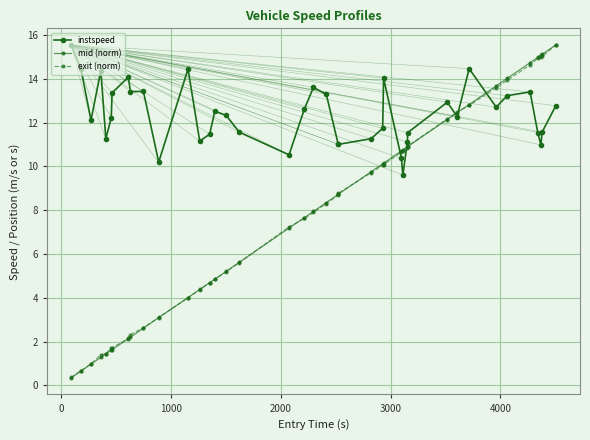

What is the value of the mid (norm) point at the 4th from the left?

1.3